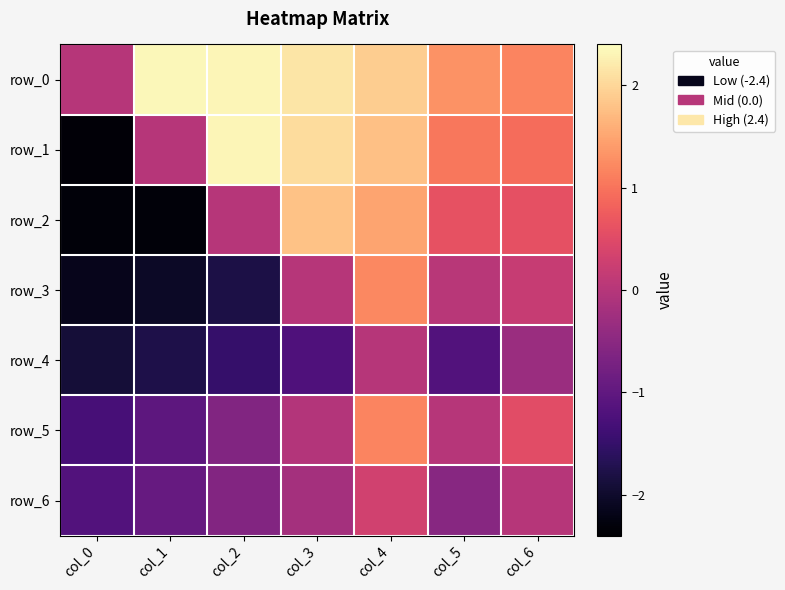

At how many categories does at least one series exceed -1?

7